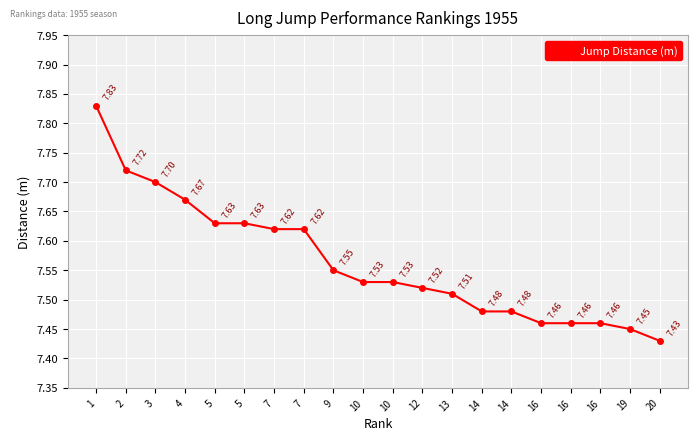

Rank the categories by value from lowest to highest.

20, 19, 16, 16, 16, 14, 14, 13, 12, 10, 10, 9, 7, 7, 5, 5, 4, 3, 2, 1